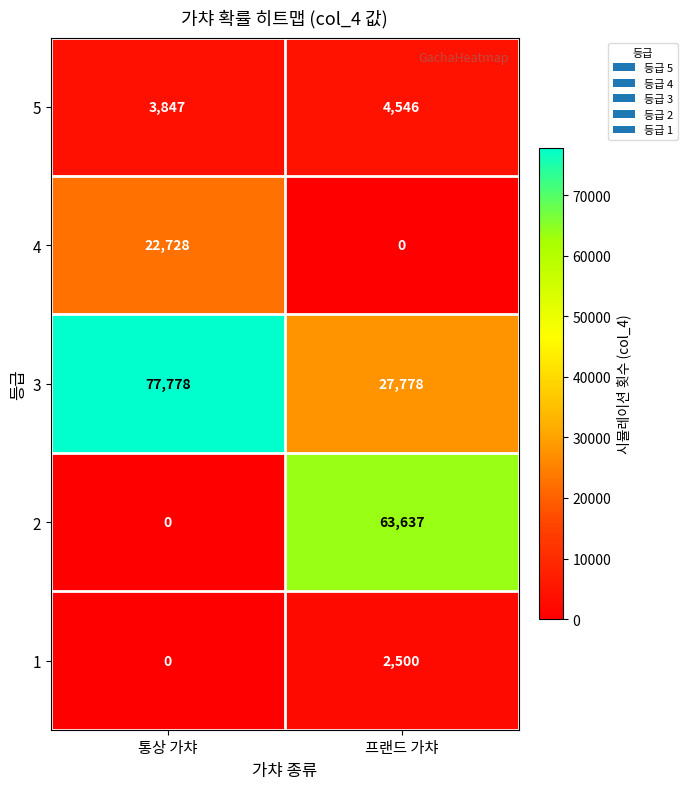

What is the maximum value shown in the chart?

77778